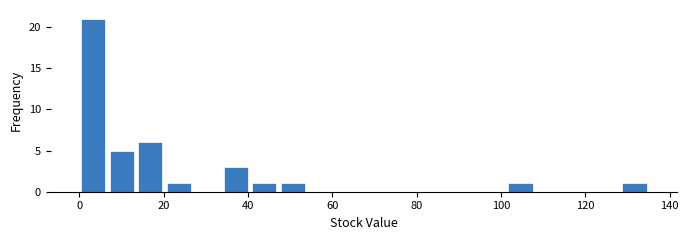

Read against the x-axis, roughly where is the centre of the tallest bar?

4